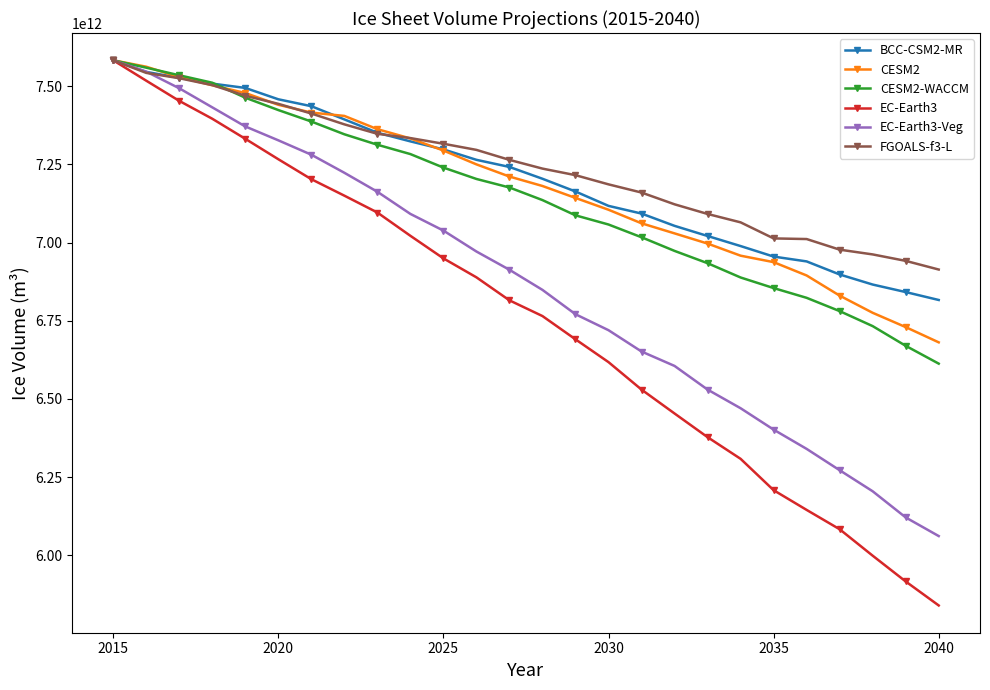

How many data points in FGOALS-f3-L are above 7264666648576?

12